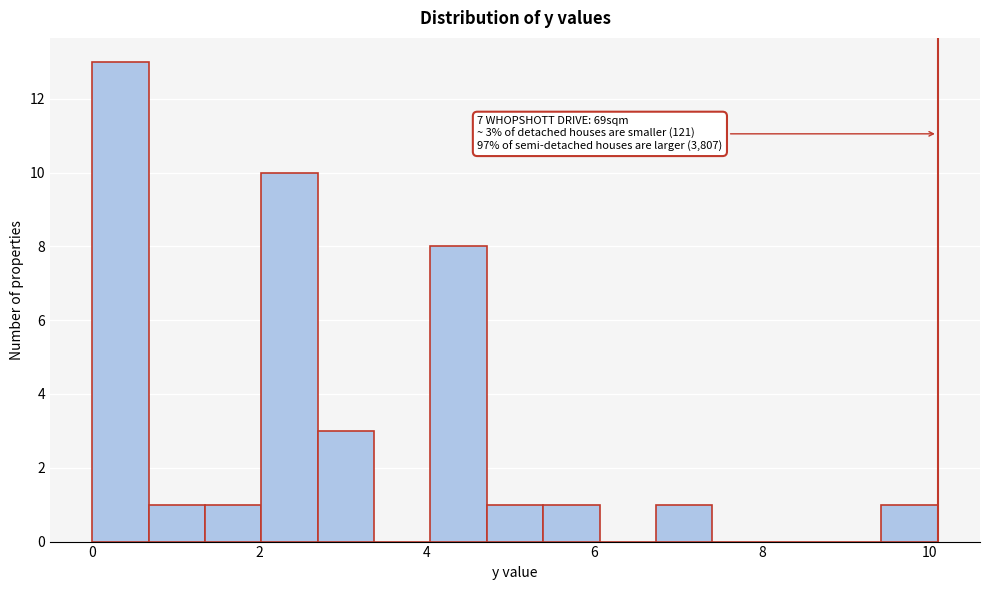

Read against the x-axis, roughly where is the centre of the tallest bar?

0.4